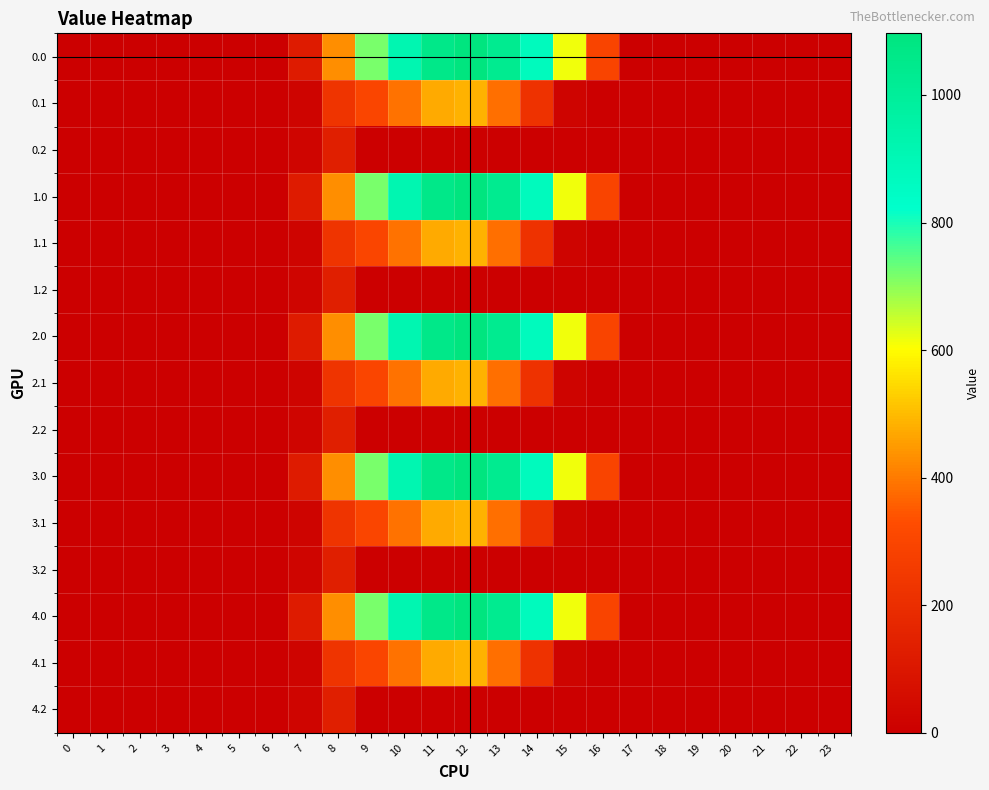

Reading left to right, transcribe all the data shown in this chart.

0.0: 0=0.0	1=0.0	2=0.0	3=0.0	4=0.0	5=0.0	6=0.0	7=120.6	8=430.3	9=716.9	10=916.2	11=1060.3	12=1096.7	13=1032.9	14=870.6	15=615.9	16=294.5	17=0.0	18=0.0	19=0.0	20=0.0	21=0.0	22=0.0	23=0.0
0.1: 0=0.0	1=0.0	2=0.0	3=0.0	4=0.0	5=0.0	6=0.0	7=17.7	8=227.5	9=295.9	10=388.1	11=471.7	12=485.4	13=382.7	14=219.2	15=17.3	16=0.0	17=0.0	18=0.0	19=0.0	20=0.0	21=0.0	22=0.0	23=0.0
0.2: 0=0.0	1=0.0	2=0.0	3=0.0	4=0.0	5=0.0	6=0.0	7=22.3	8=134.2	9=0.0	10=0.0	11=0.0	12=0.0	13=0.0	14=0.0	15=0.0	16=0.0	17=0.0	18=0.0	19=0.0	20=0.0	21=0.0	22=0.0	23=0.0
1.0: 0=0.0	1=0.0	2=0.0	3=0.0	4=0.0	5=0.0	6=0.0	7=120.6	8=430.3	9=716.9	10=916.2	11=1060.3	12=1096.7	13=1032.9	14=870.6	15=615.9	16=294.5	17=0.0	18=0.0	19=0.0	20=0.0	21=0.0	22=0.0	23=0.0
1.1: 0=0.0	1=0.0	2=0.0	3=0.0	4=0.0	5=0.0	6=0.0	7=17.7	8=227.5	9=295.9	10=388.1	11=471.7	12=485.4	13=382.7	14=219.2	15=17.3	16=0.0	17=0.0	18=0.0	19=0.0	20=0.0	21=0.0	22=0.0	23=0.0
1.2: 0=0.0	1=0.0	2=0.0	3=0.0	4=0.0	5=0.0	6=0.0	7=22.3	8=134.2	9=0.0	10=0.0	11=0.0	12=0.0	13=0.0	14=0.0	15=0.0	16=0.0	17=0.0	18=0.0	19=0.0	20=0.0	21=0.0	22=0.0	23=0.0
2.0: 0=0.0	1=0.0	2=0.0	3=0.0	4=0.0	5=0.0	6=0.0	7=120.6	8=430.3	9=716.9	10=916.2	11=1060.3	12=1096.7	13=1032.9	14=870.6	15=615.9	16=294.5	17=0.0	18=0.0	19=0.0	20=0.0	21=0.0	22=0.0	23=0.0
2.1: 0=0.0	1=0.0	2=0.0	3=0.0	4=0.0	5=0.0	6=0.0	7=17.7	8=227.5	9=295.9	10=388.1	11=471.7	12=485.4	13=382.7	14=219.2	15=17.3	16=0.0	17=0.0	18=0.0	19=0.0	20=0.0	21=0.0	22=0.0	23=0.0
2.2: 0=0.0	1=0.0	2=0.0	3=0.0	4=0.0	5=0.0	6=0.0	7=22.3	8=134.2	9=0.0	10=0.0	11=0.0	12=0.0	13=0.0	14=0.0	15=0.0	16=0.0	17=0.0	18=0.0	19=0.0	20=0.0	21=0.0	22=0.0	23=0.0
3.0: 0=0.0	1=0.0	2=0.0	3=0.0	4=0.0	5=0.0	6=0.0	7=120.6	8=430.3	9=716.9	10=916.2	11=1060.3	12=1096.7	13=1032.9	14=870.6	15=615.9	16=294.5	17=0.0	18=0.0	19=0.0	20=0.0	21=0.0	22=0.0	23=0.0
3.1: 0=0.0	1=0.0	2=0.0	3=0.0	4=0.0	5=0.0	6=0.0	7=17.7	8=227.5	9=295.9	10=388.1	11=471.7	12=485.4	13=382.7	14=219.2	15=17.3	16=0.0	17=0.0	18=0.0	19=0.0	20=0.0	21=0.0	22=0.0	23=0.0
3.2: 0=0.0	1=0.0	2=0.0	3=0.0	4=0.0	5=0.0	6=0.0	7=22.3	8=134.2	9=0.0	10=0.0	11=0.0	12=0.0	13=0.0	14=0.0	15=0.0	16=0.0	17=0.0	18=0.0	19=0.0	20=0.0	21=0.0	22=0.0	23=0.0
4.0: 0=0.0	1=0.0	2=0.0	3=0.0	4=0.0	5=0.0	6=0.0	7=120.6	8=430.3	9=716.9	10=916.2	11=1060.3	12=1096.7	13=1032.9	14=870.6	15=615.9	16=294.5	17=0.0	18=0.0	19=0.0	20=0.0	21=0.0	22=0.0	23=0.0
4.1: 0=0.0	1=0.0	2=0.0	3=0.0	4=0.0	5=0.0	6=0.0	7=17.7	8=227.5	9=295.9	10=388.1	11=471.7	12=485.4	13=382.7	14=219.2	15=17.3	16=0.0	17=0.0	18=0.0	19=0.0	20=0.0	21=0.0	22=0.0	23=0.0
4.2: 0=0.0	1=0.0	2=0.0	3=0.0	4=0.0	5=0.0	6=0.0	7=22.3	8=134.2	9=0.0	10=0.0	11=0.0	12=0.0	13=0.0	14=0.0	15=0.0	16=0.0	17=0.0	18=0.0	19=0.0	20=0.0	21=0.0	22=0.0	23=0.0